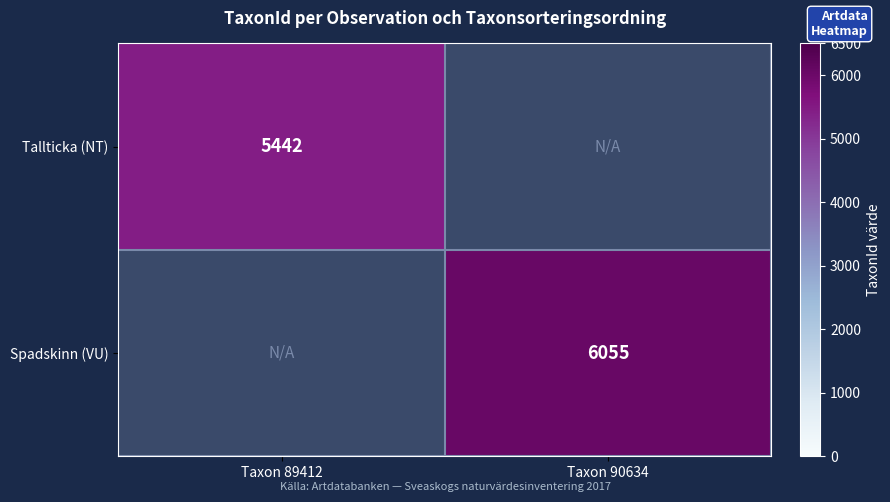

The value of Spadskinn (VU) at Taxon 90634 is 6055. True or false?

True